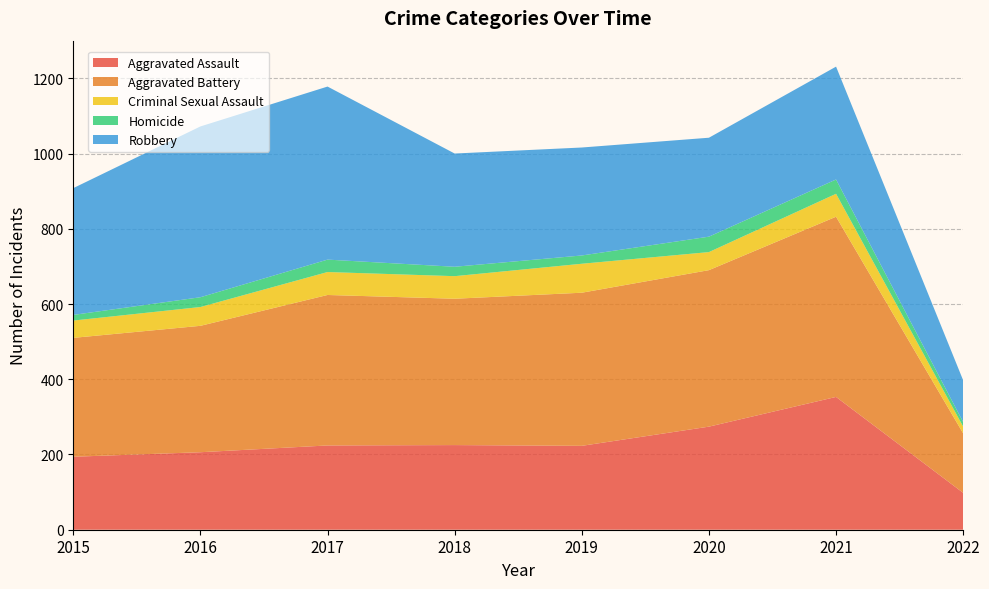

Reading left to right, what are all the values shown in this chart?

Aggravated Assault: 194	206	224	225	223	274	353	98
Aggravated Battery: 316	336	400	389	407	416	479	158
Criminal Sexual Assault: 46	50	61	60	77	48	61	18
Homicide: 15	26	33	25	22	41	38	12
Robbery: 337	454	460	301	287	263	300	111